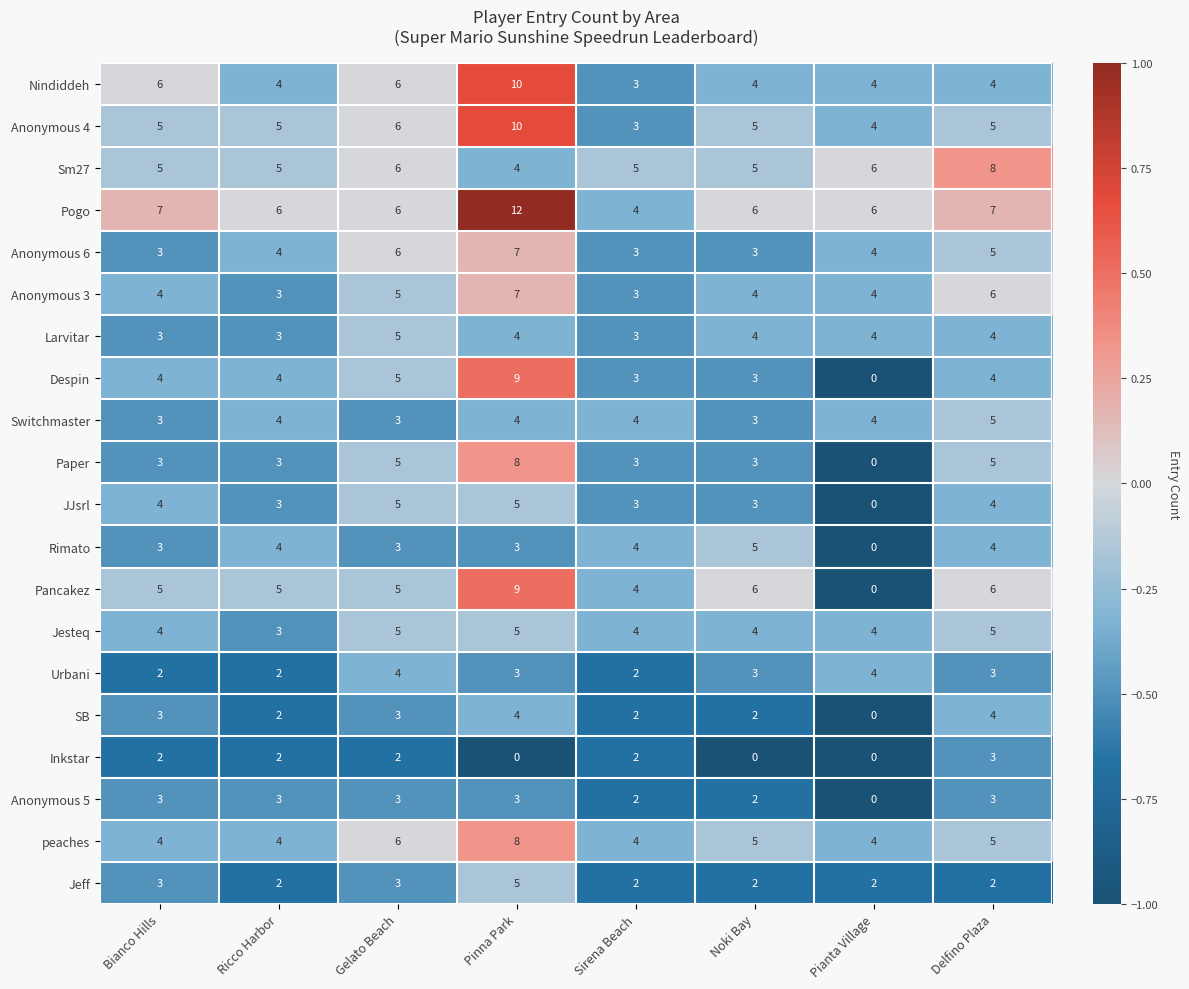

What is the difference between the highest and lowest values at Pianta Village?

6